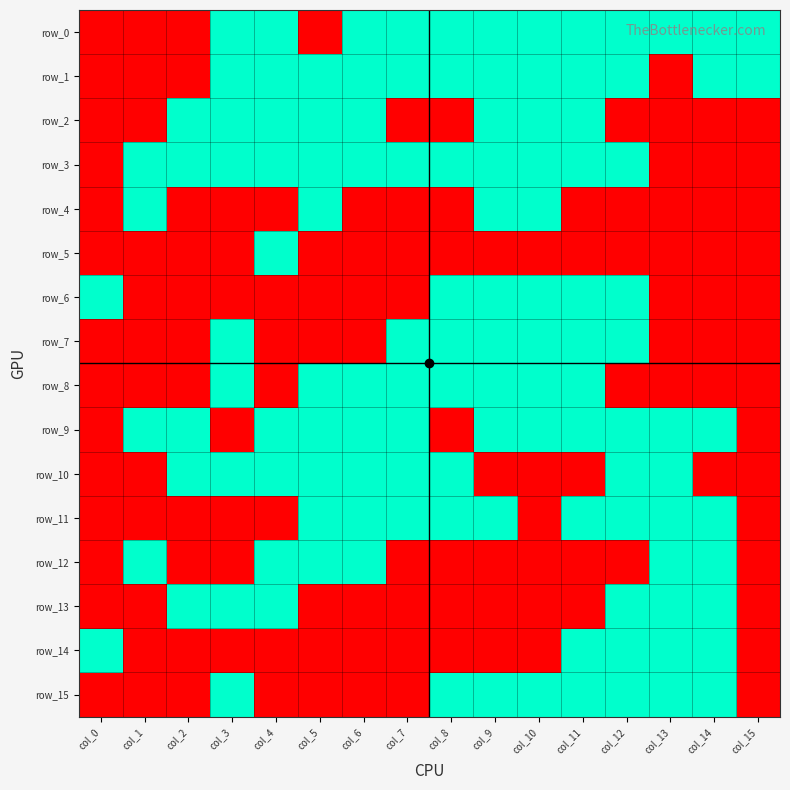

What is the maximum value shown in the chart?

1